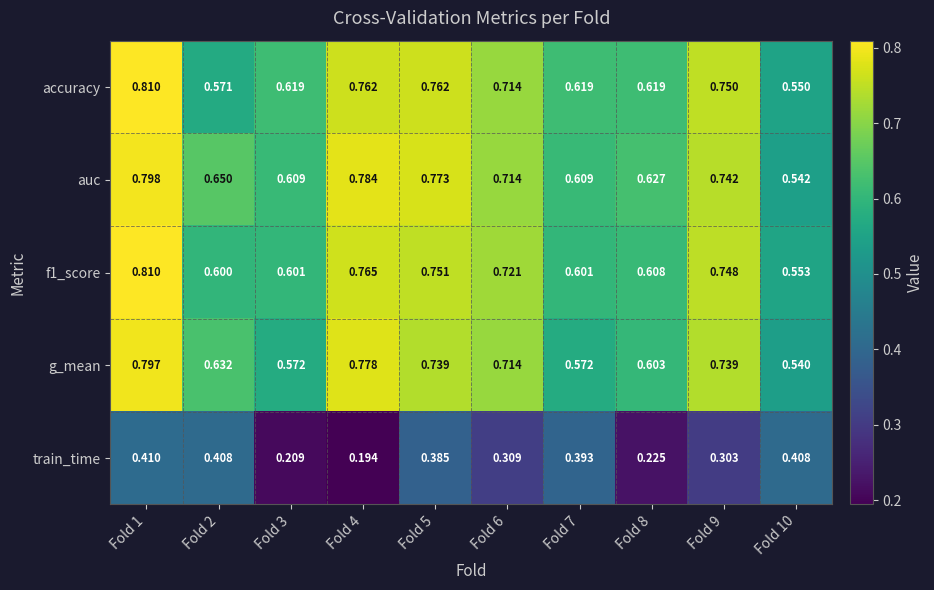

Which series changed the most between Fold 3 and Fold 10?

train_time